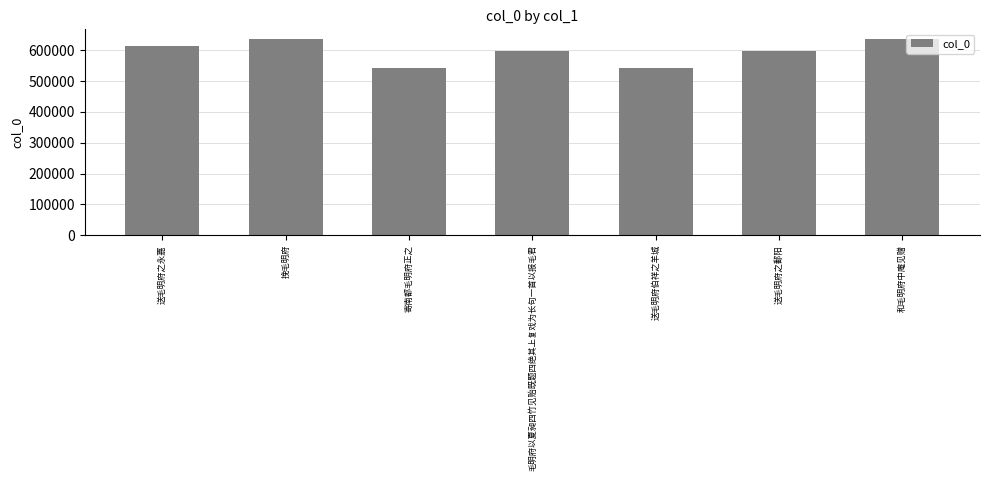

Where is the data nearest to the value 589163?

毛明府以夏昶四竹见贻既题四绝其上复戏为长句一首以报毛君